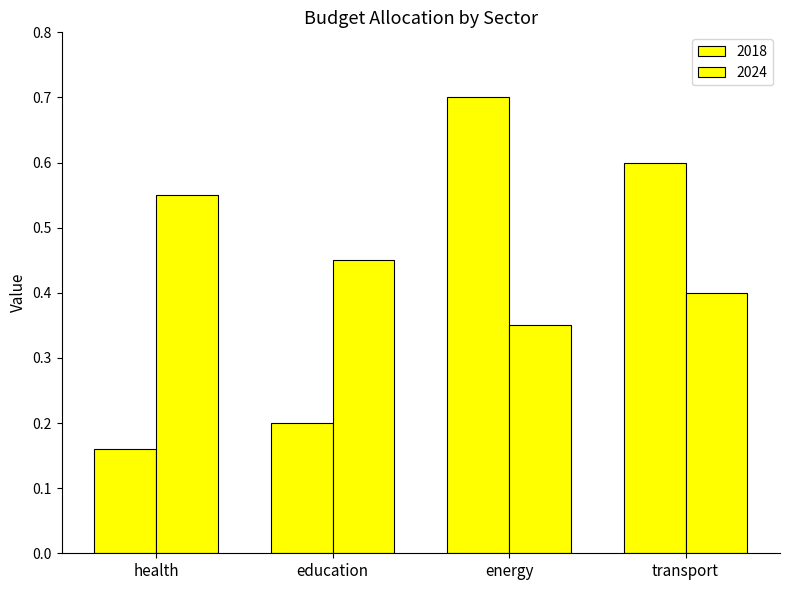

Which series has the widest spread of values?

2018